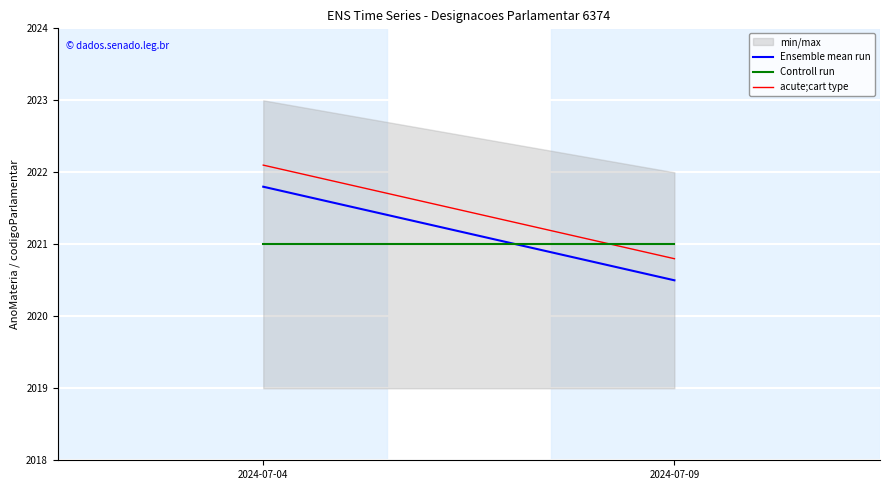

Is it true that Ensemble mean run equals 2021.8 at 2024-07-04?

True